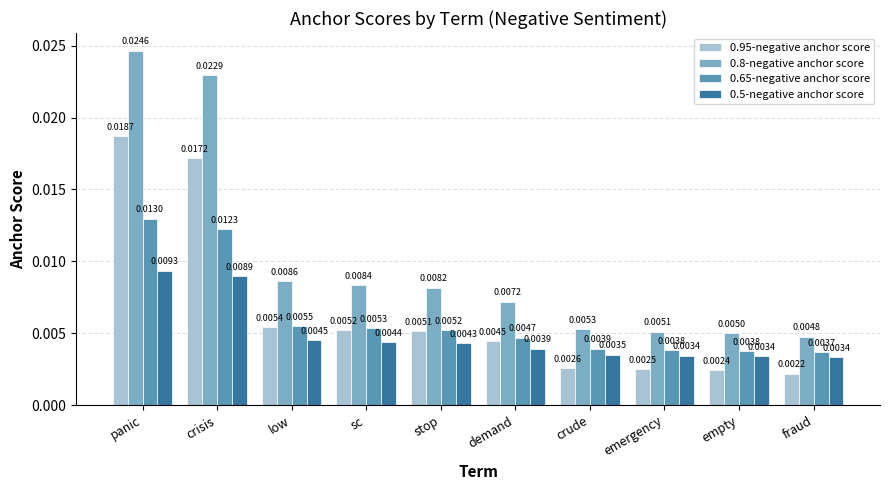

Rank the categories by 0.8-negative anchor score value from highest to lowest.

panic, crisis, low, sc, stop, demand, crude, emergency, empty, fraud